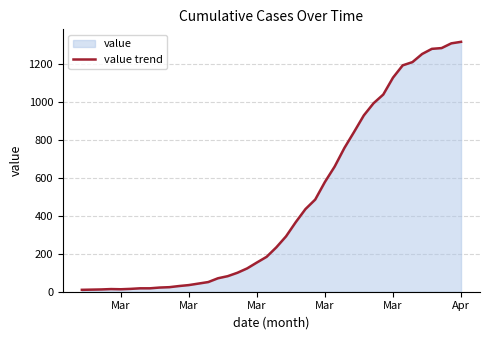

How many distinct data groups are displayed?

1